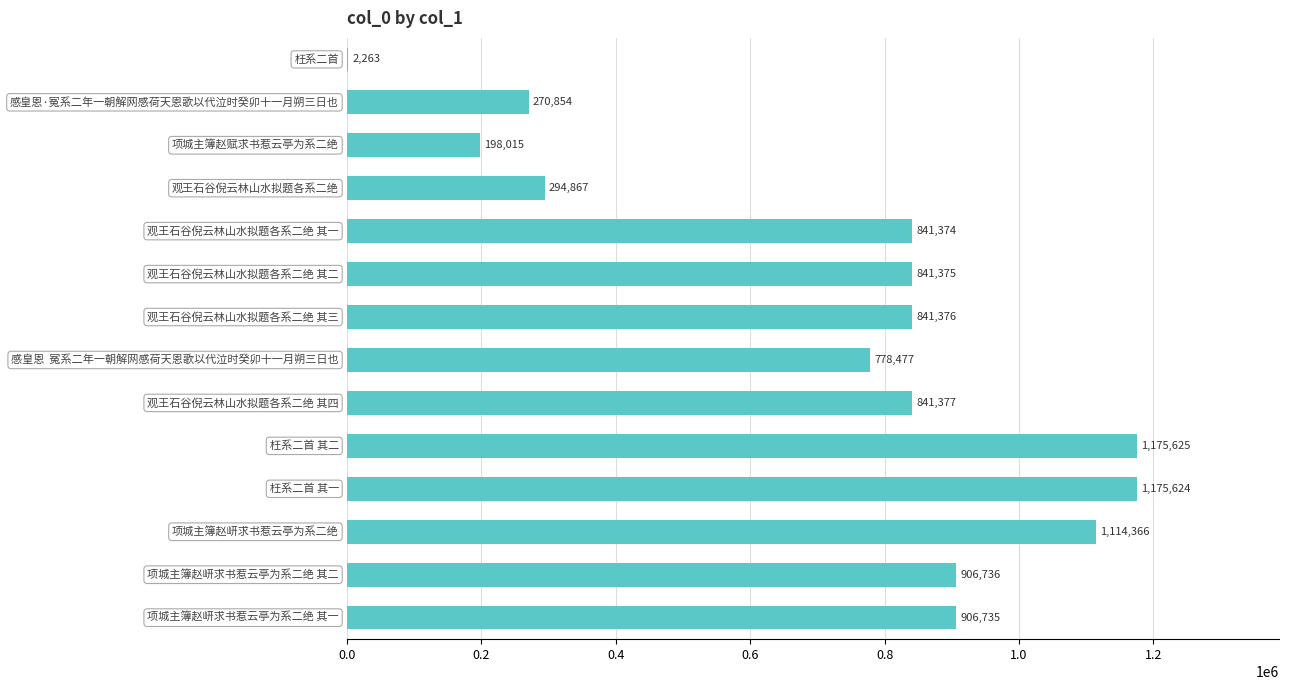

What is the sum of all values?

10189064